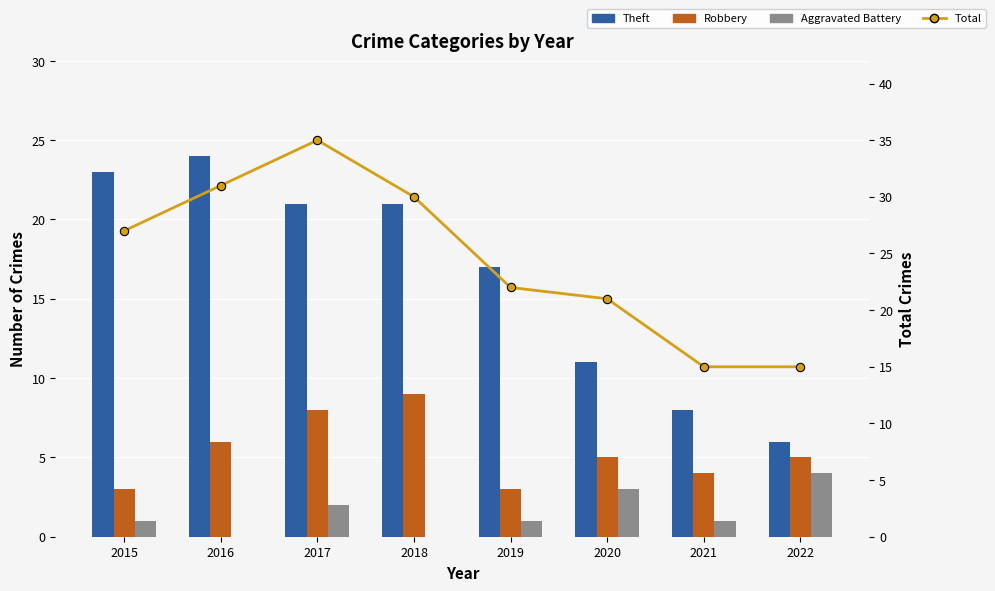

Rank the series by their average value, from lowest to highest.

Aggravated Battery, Robbery, Theft, Total